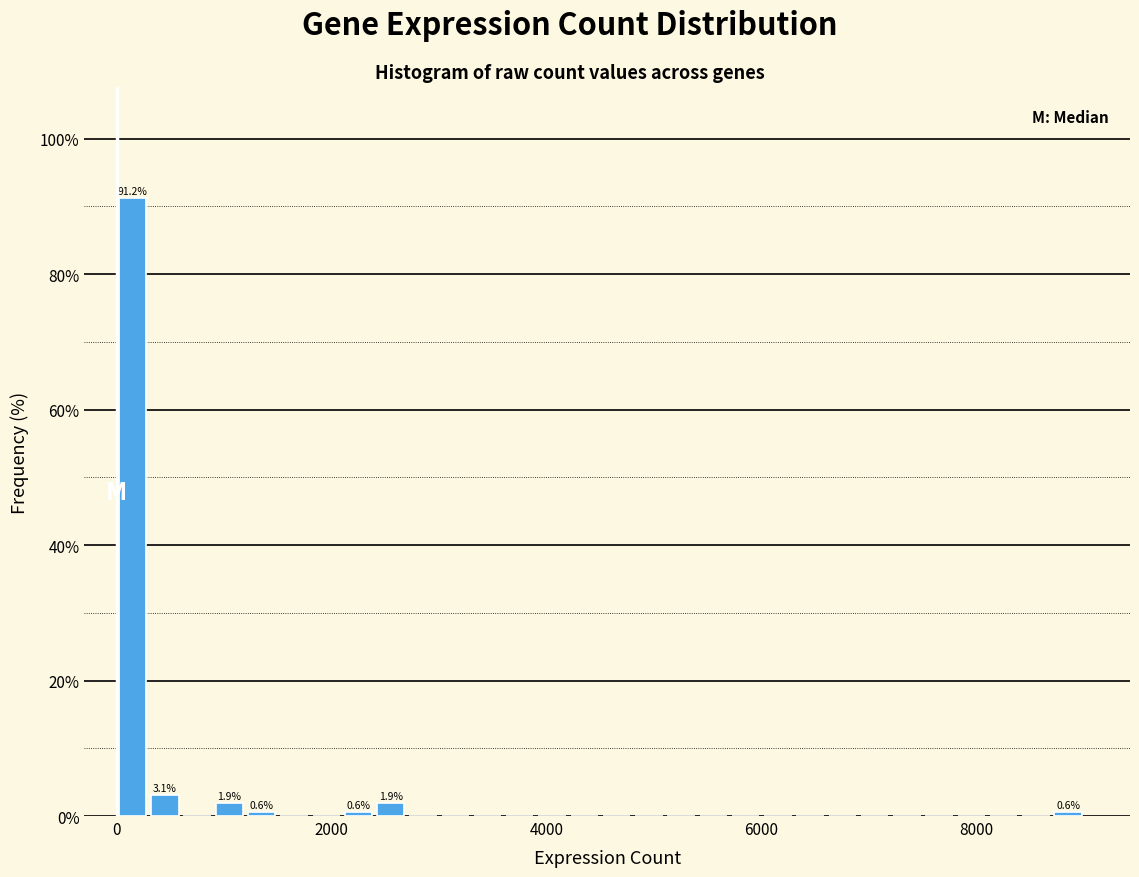

Read against the x-axis, roughly where is the centre of the tallest bar?

200